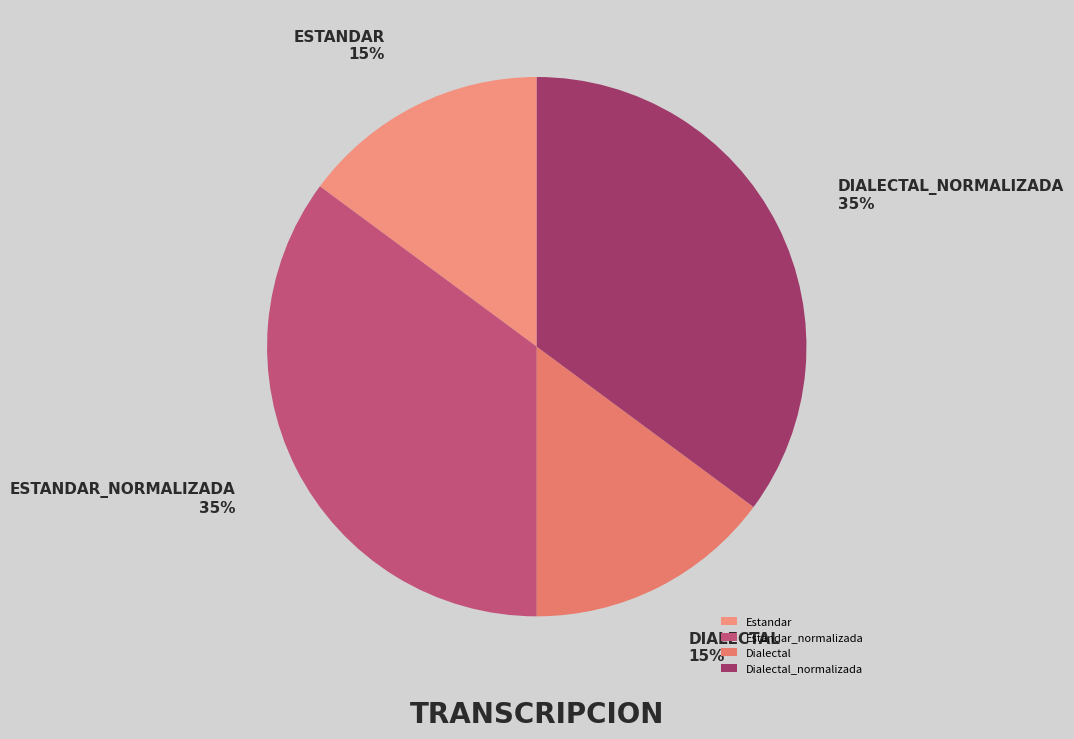

The Estandar_normalizada slice represents 35% of the pie. True or false?

True